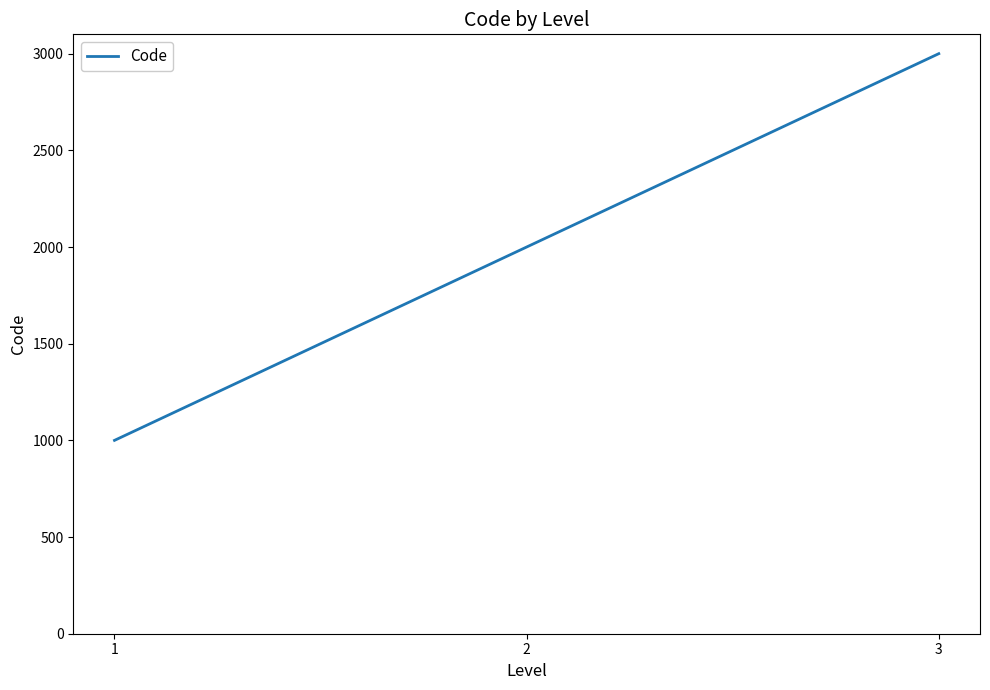

What is the difference between the second highest and minimum values?

1000